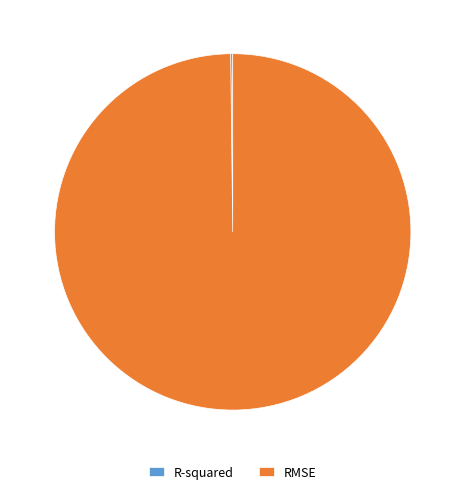

True or false: RMSE accounts for 100% of the total.

True